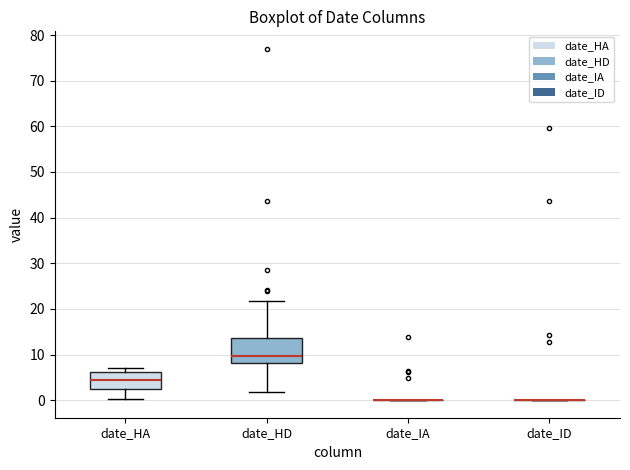

Where is the upper edge of the box for date_HD on the y-axis? The values are not printed on the chart, so give them approximately, as read against the axis.

14